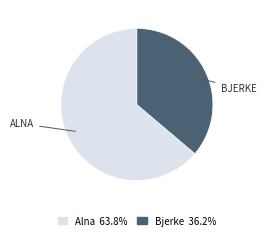

Combined, do Alna 63.8% and Bjerke 36.2% account for over 50%?

Yes